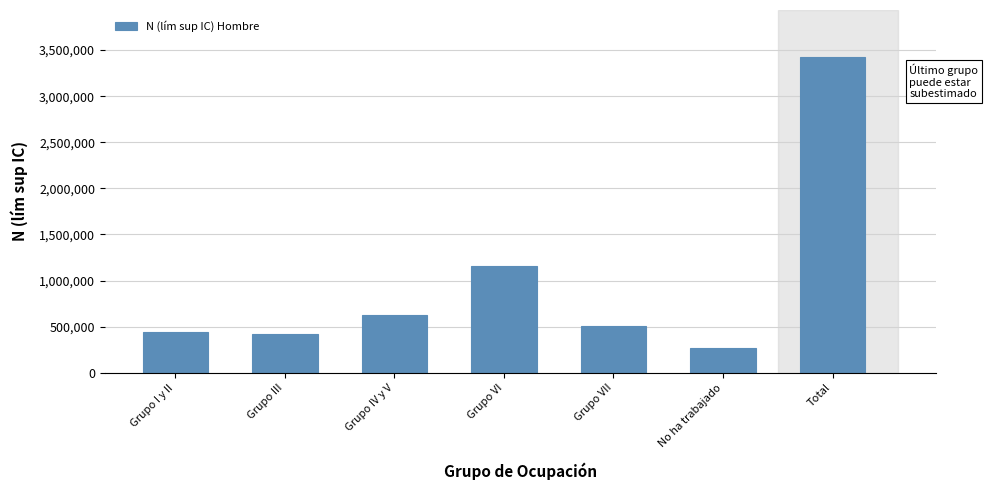

Reading right to left, what are all the values shown in this chart?

Total=3421910	No ha trabajado=266882	Grupo VII=510596	Grupo VI=1159009	Grupo IV y V=629415	Grupo III=418797	Grupo I y II=437211